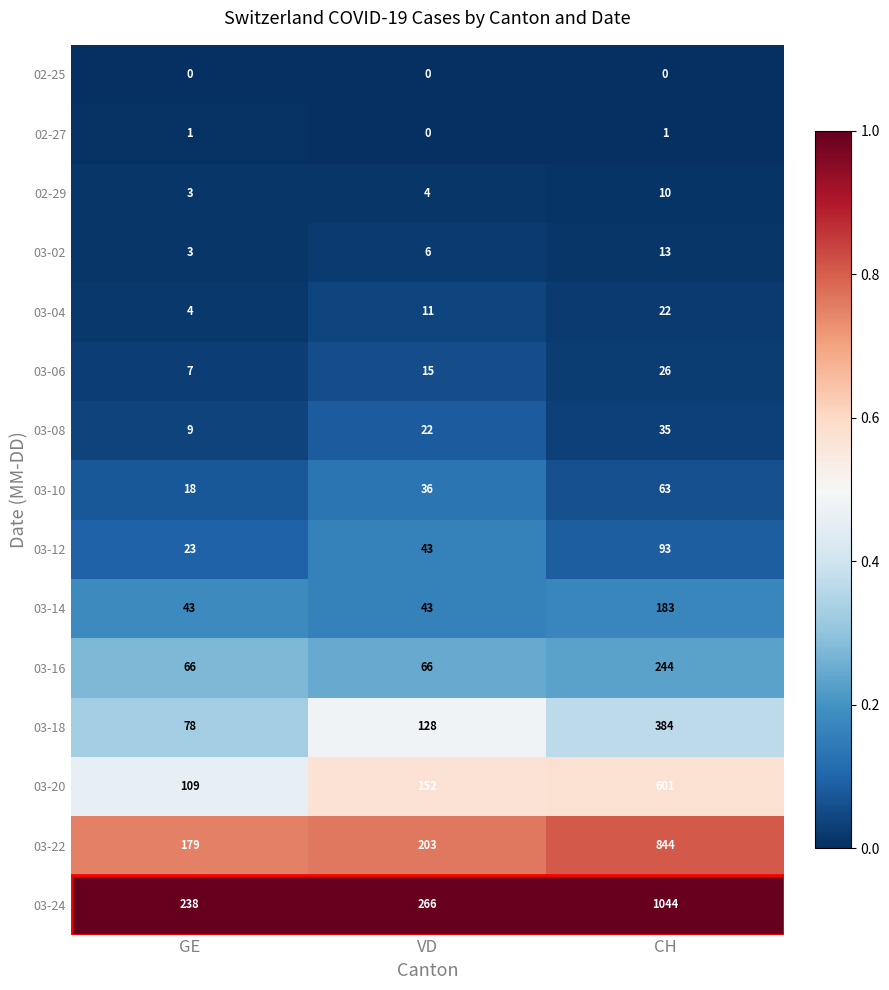

The value of 03-20 at GE is 24. True or false?

False